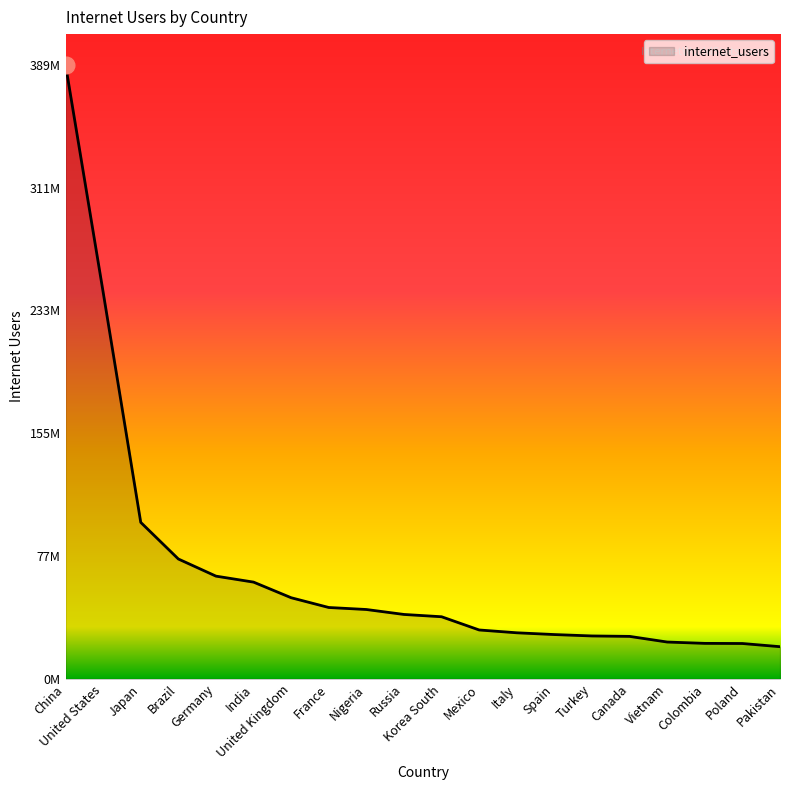

Which has a higher value, China or Japan?

China